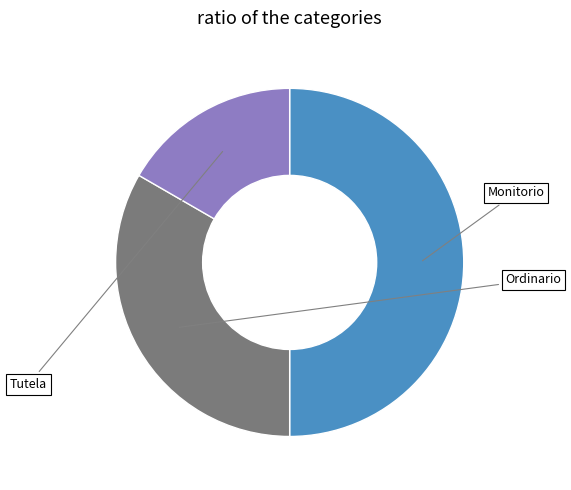

Rank the categories by value from highest to lowest.

Monitorio, Ordinario, Tutela